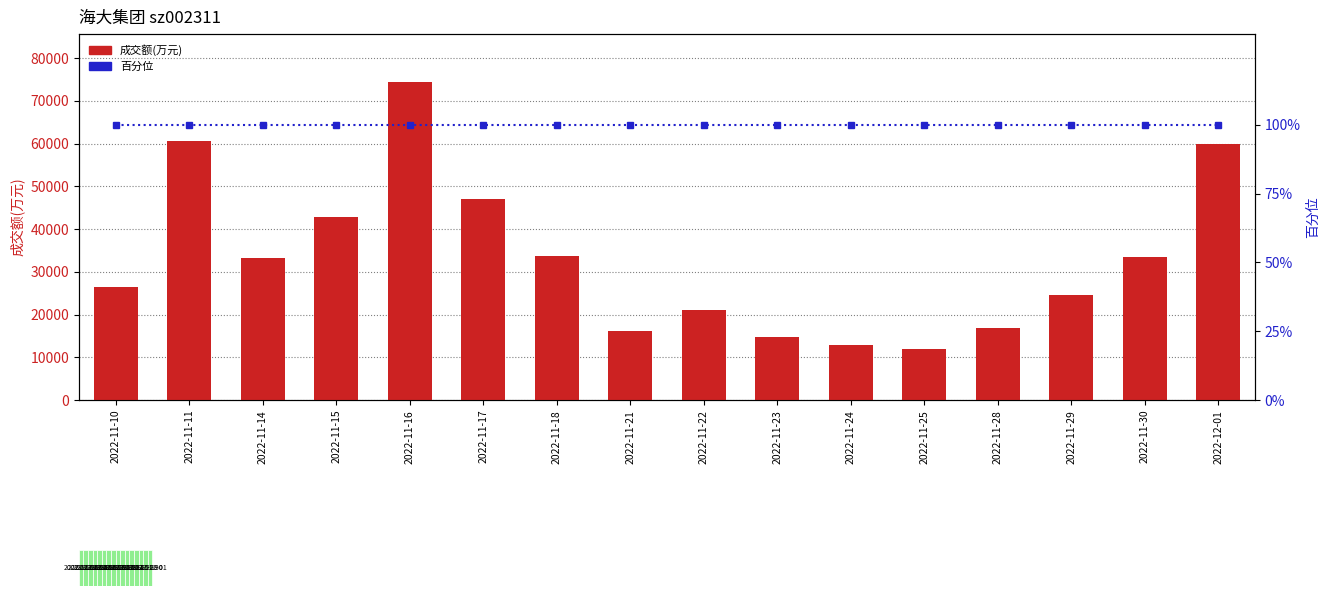

Is it true that 成交额(万元) equals 60532 at 2022-11-11?

True